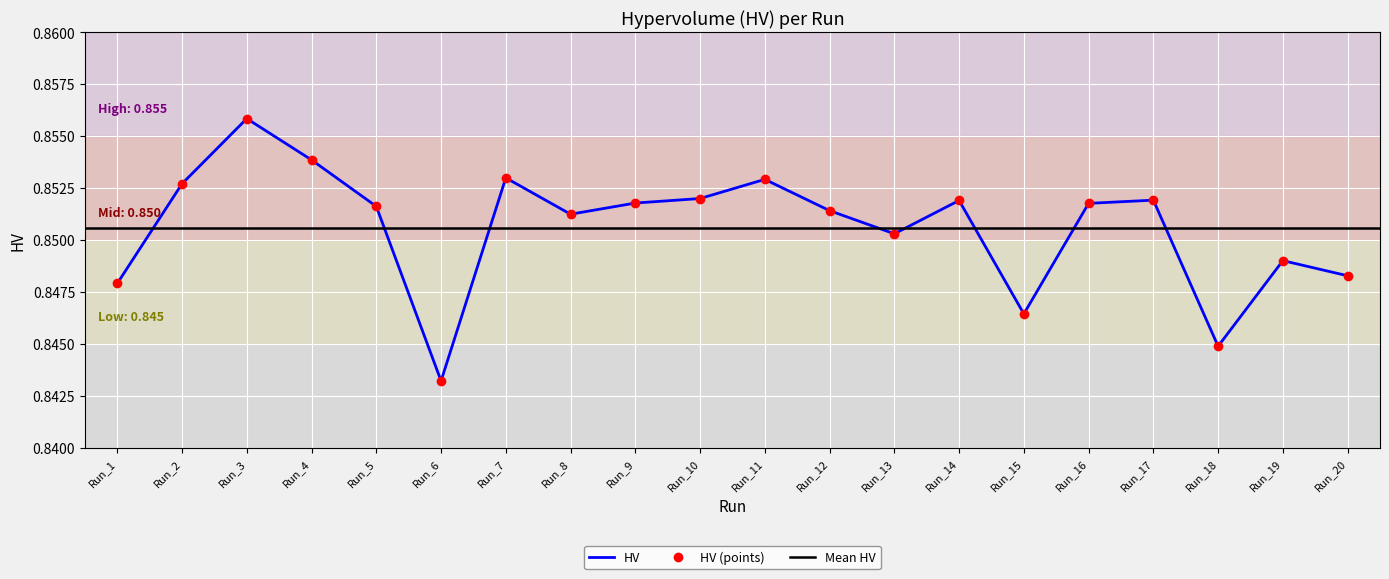

Which category has the highest value across all series?

Run_3